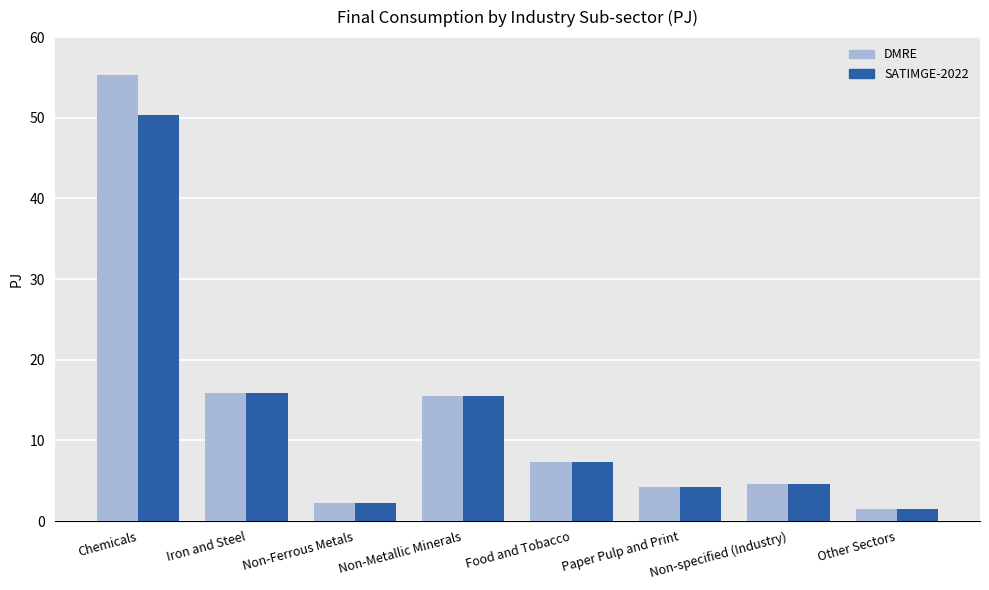

What position from the right is Chemicals?

8